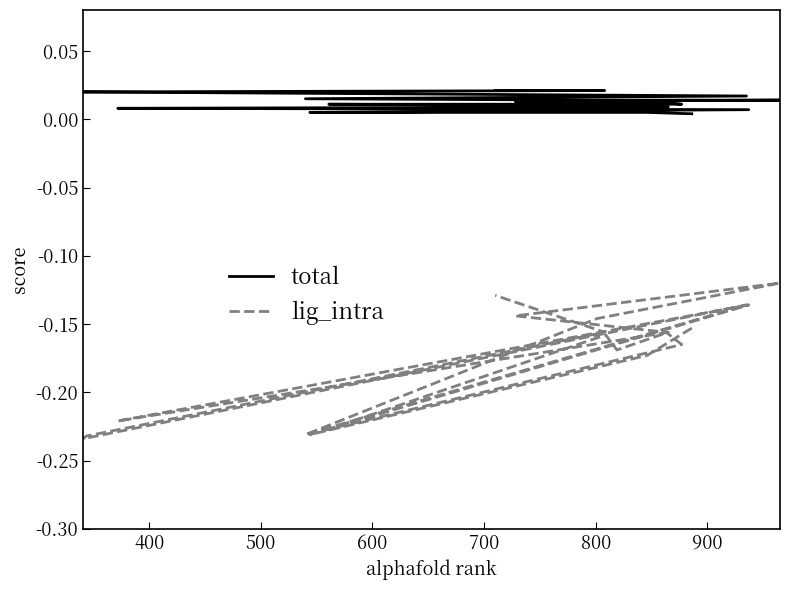

What is the difference between the highest and lowest values at 700?

0.2